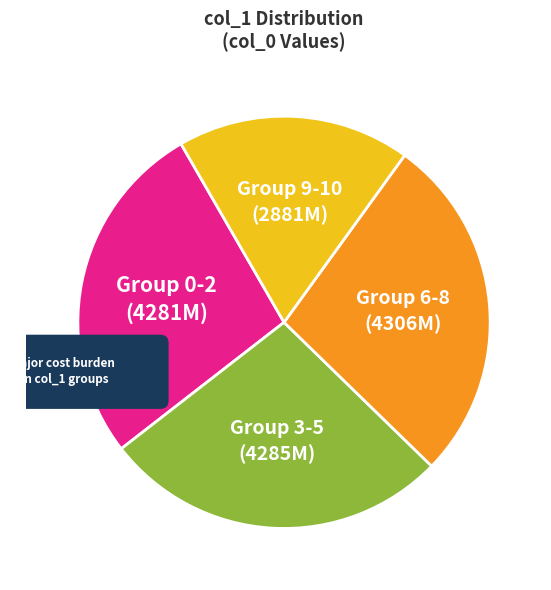

Between 10 and 2, which is larger?

10